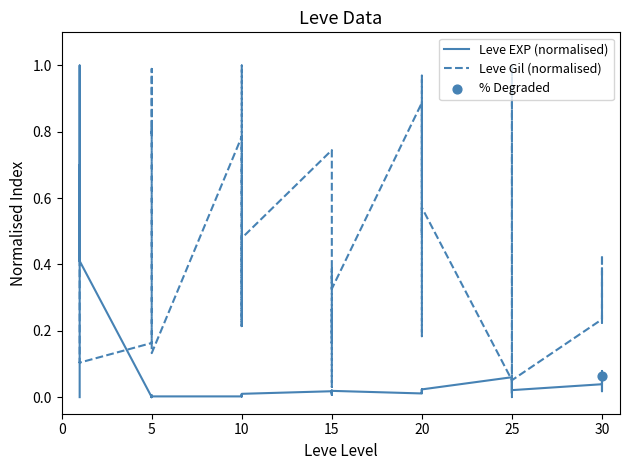

Is the value of Leve EXP (normalised) at 25 greater than the value of Leve Gil (normalised) at 5?

No